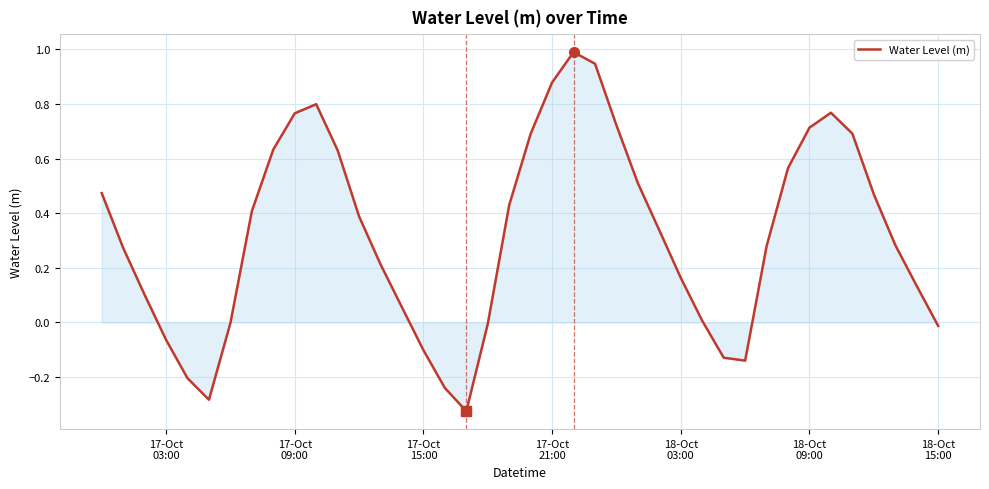

What is the greatest value displayed?

1.0